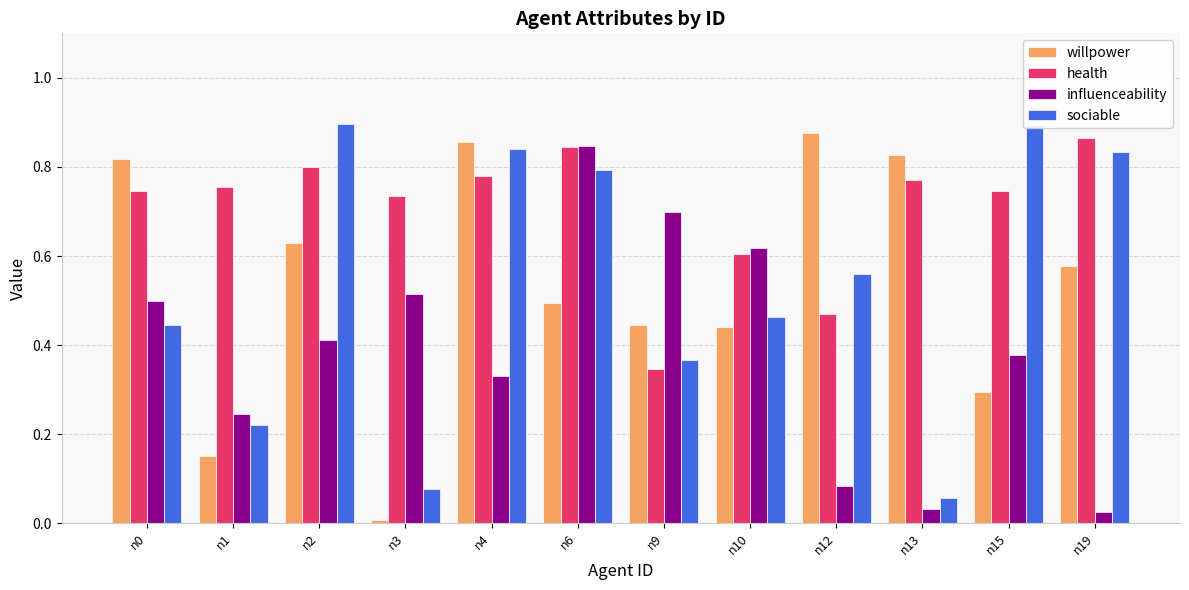

Rank the series at n0 from lowest to highest value.

sociable, influenceability, health, willpower